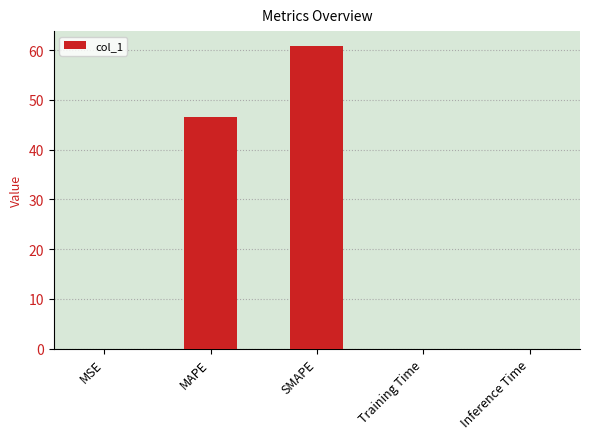

Is it true that the value at MAPE is 22.1?

False